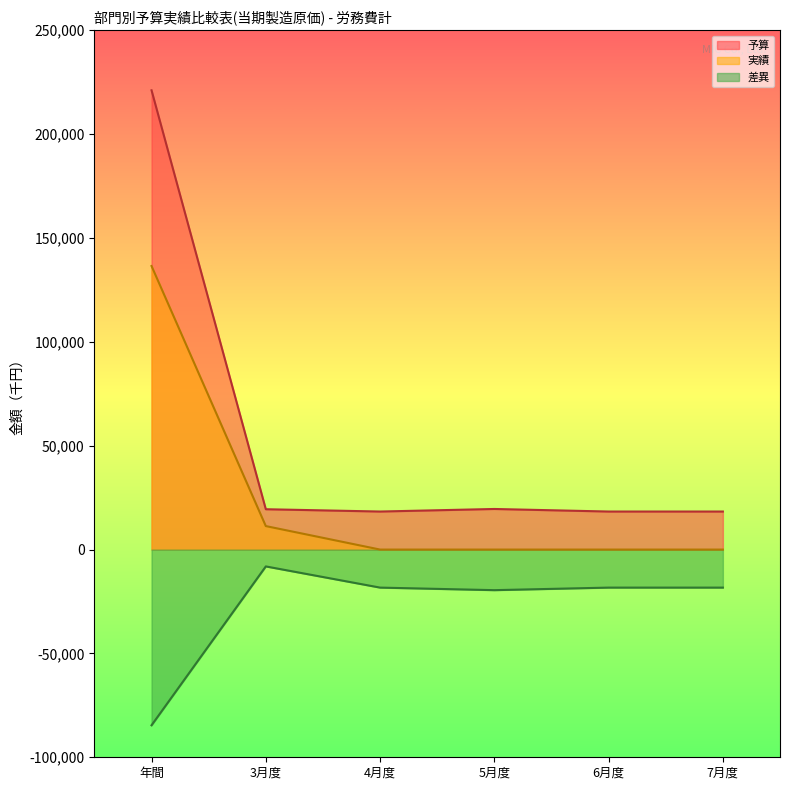

List the labels in order of 差異 value, largest first.

3月度, 4月度, 6月度, 7月度, 5月度, 年間